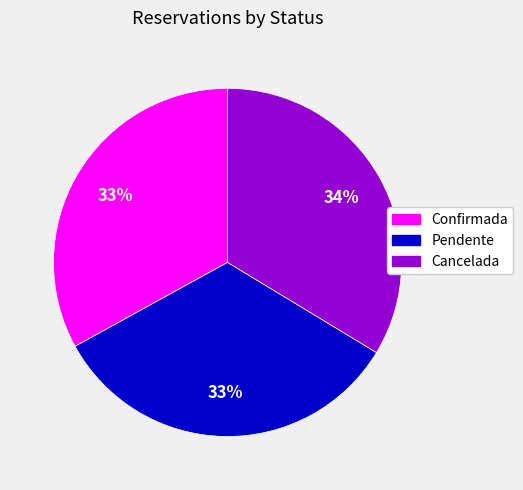

Approximately how many times larger is the value at Confirmada compared to Pendente?

1.0